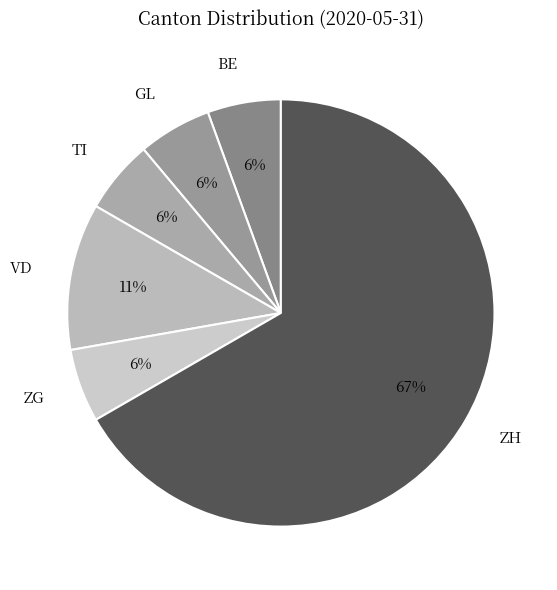

To the nearest percent, what is the average slice percentage?

17%